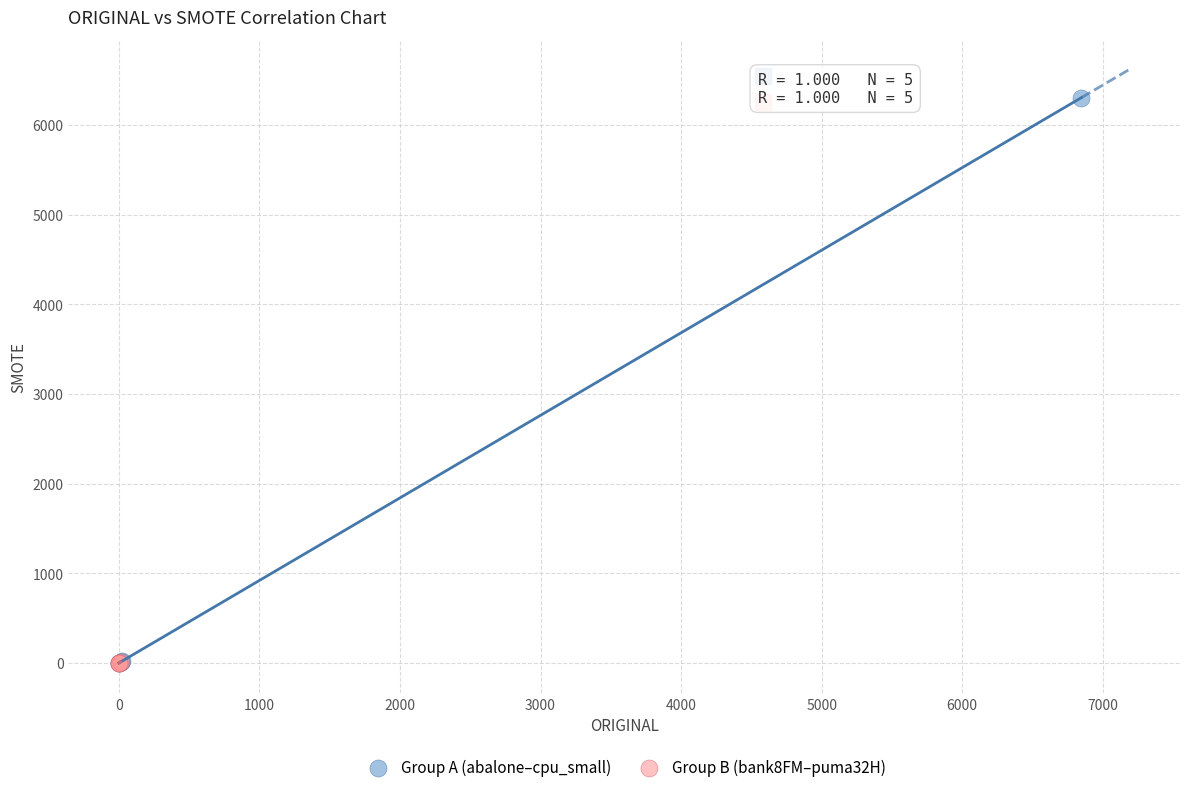

Which series contains the highest Y value?

Group A (abalone–cpu_small)